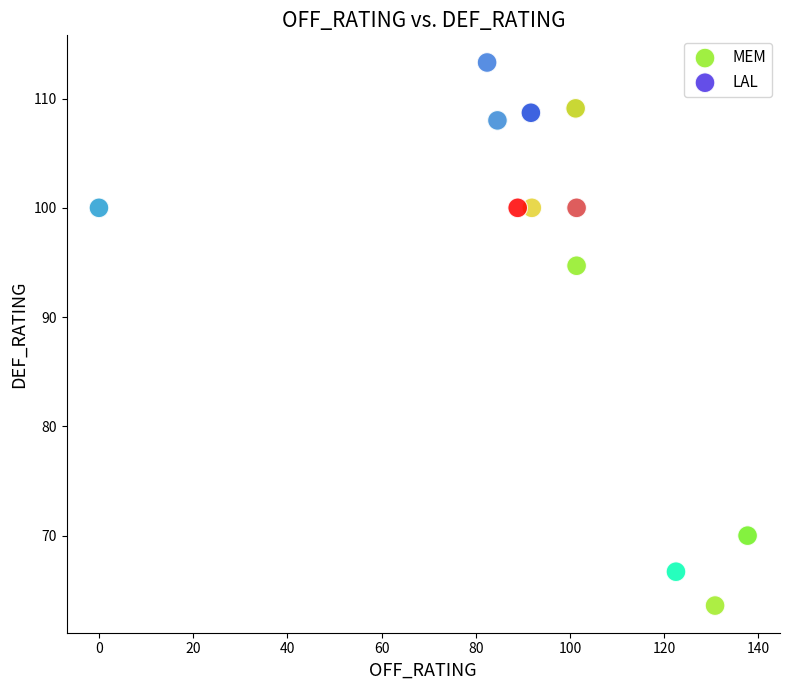

Which series has the widest spread of Y values?

MEM